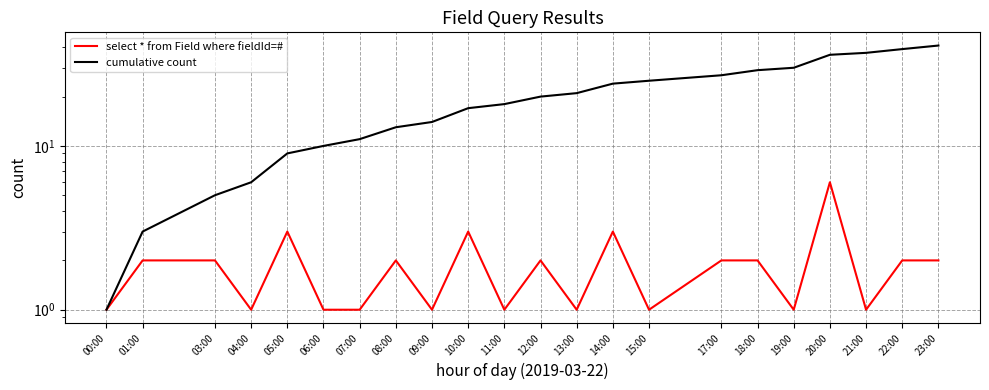

Does the chart have visible grid lines?

Yes